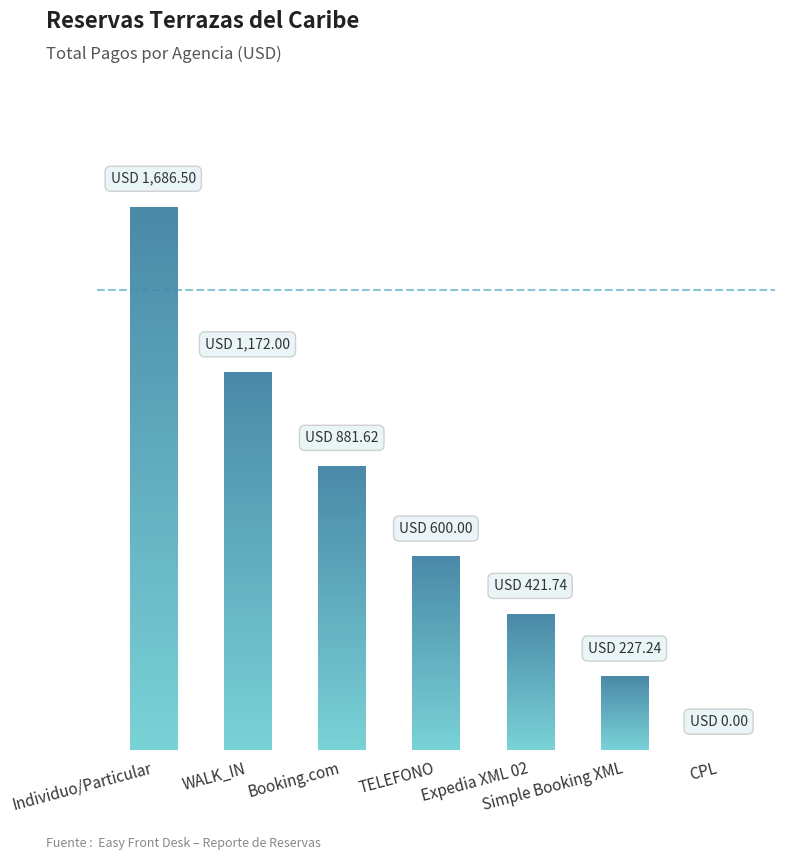

Is it true that the value at CPL is 0.0?

True